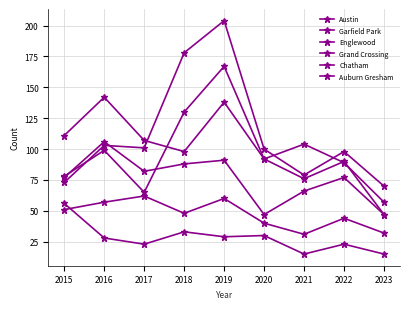

How many lines are shown in the chart?

6